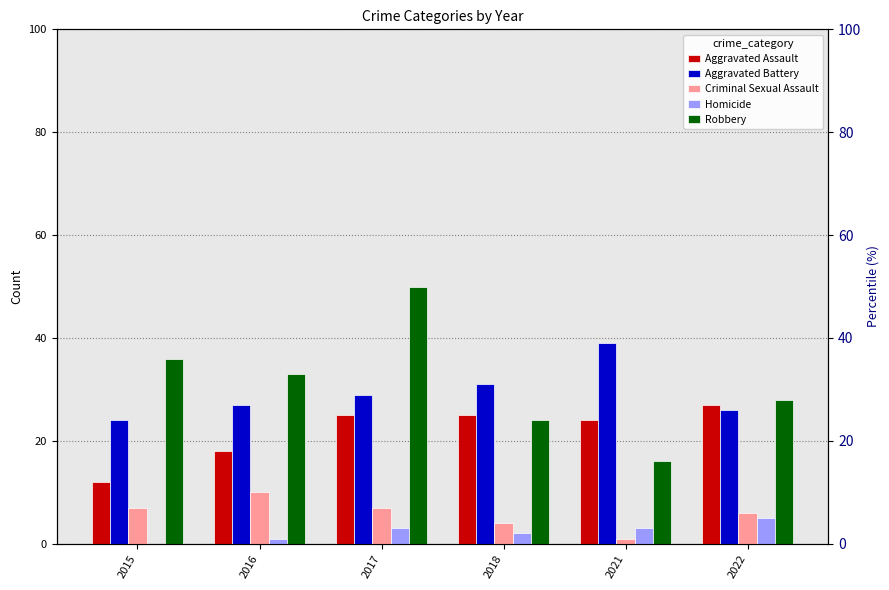

Reading left to right, extract all data points from this chart.

Aggravated Assault: 2015=12	2016=18	2017=25	2018=25	2021=24	2022=27
Aggravated Battery: 2015=24	2016=27	2017=29	2018=31	2021=39	2022=26
Criminal Sexual Assault: 2015=7	2016=10	2017=7	2018=4	2021=1	2022=6
Homicide: 2015=0	2016=1	2017=3	2018=2	2021=3	2022=5
Robbery: 2015=36	2016=33	2017=50	2018=24	2021=16	2022=28